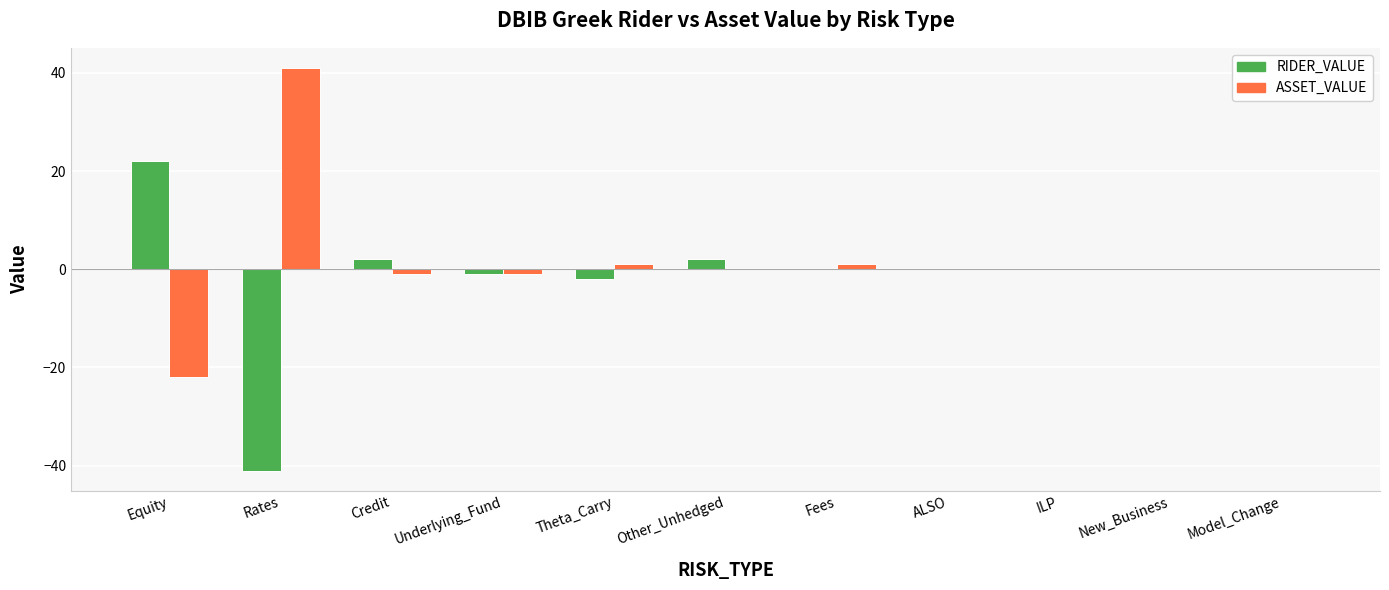

Is it true that ASSET_VALUE equals 34 at ILP?

False